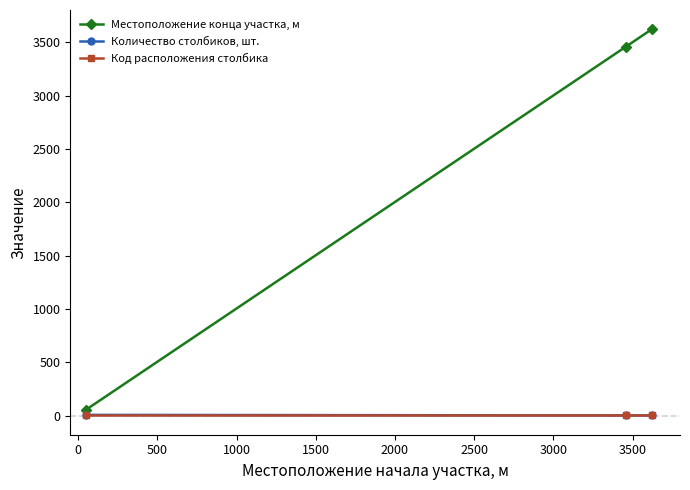

Rank the series by their maximum value, from highest to lowest.

Местоположение конца участка, м, Количество столбиков, шт., Код расположения столбика